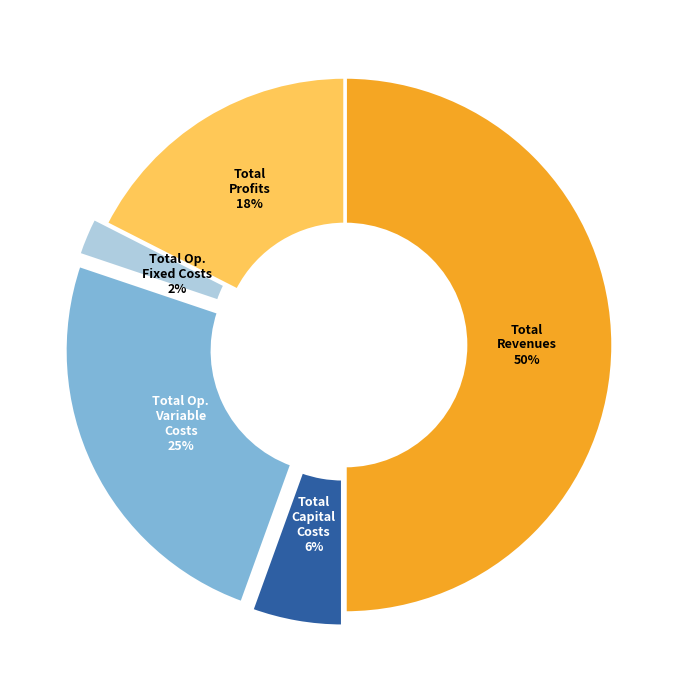

To the nearest percent, what is the average slice percentage?

20%